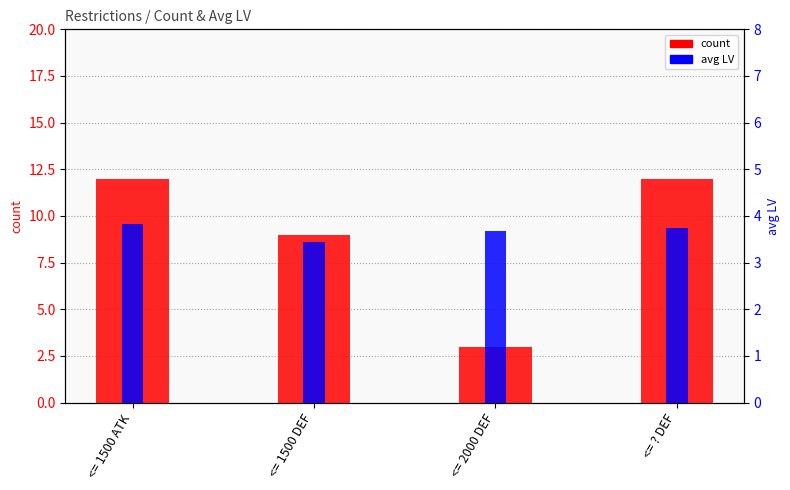

What is the sum of all avg LV values?

14.7